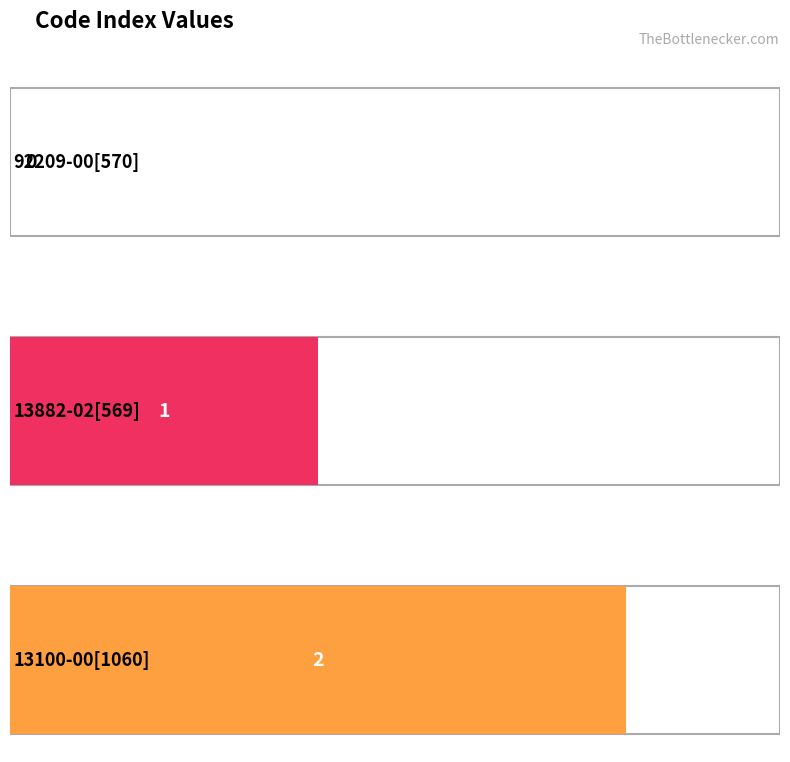

Which label corresponds to the largest value in the chart?

13100-00[1060]